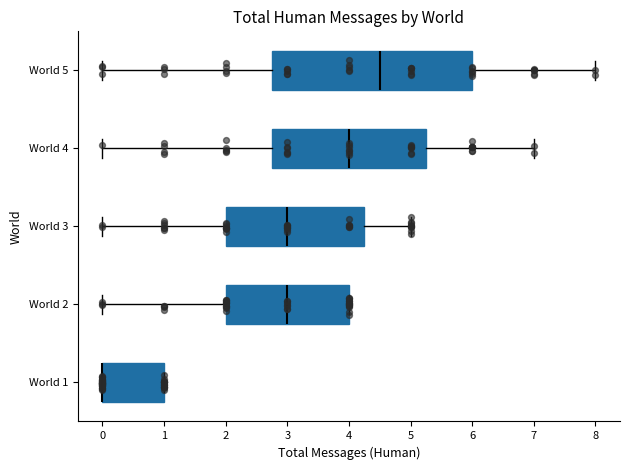

Comparing the boxes themselves (not the whiskers), which one is the widest?

World 5